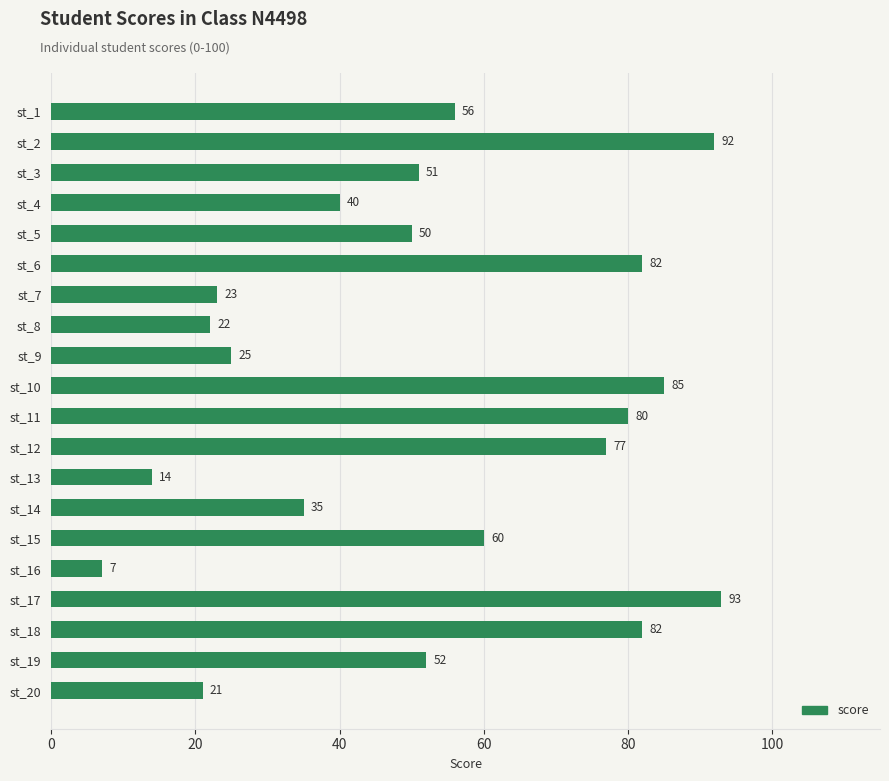

What is the difference between the maximum and minimum values?

86